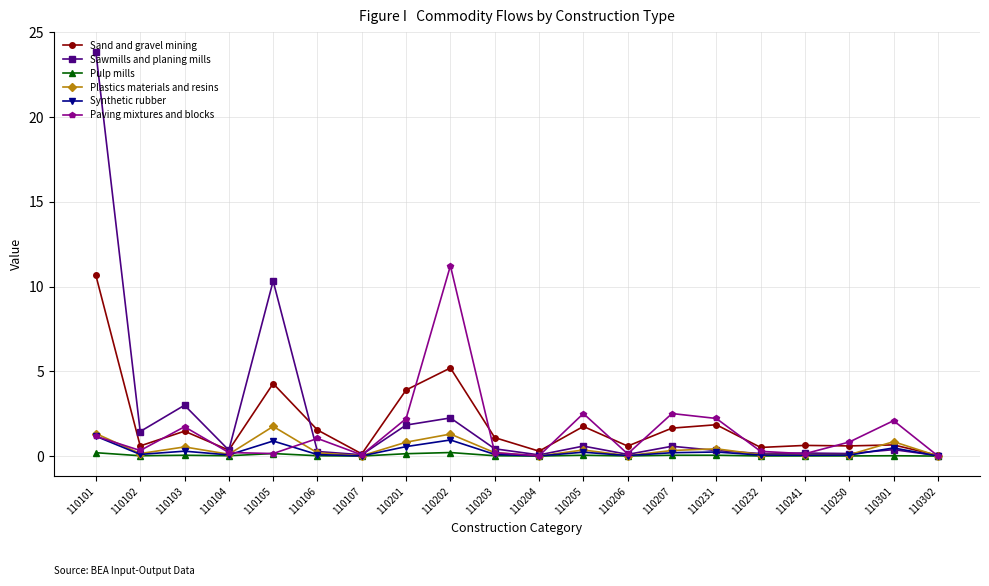

True or false: Synthetic rubber has more than 2 points higher than both neighbors.

True